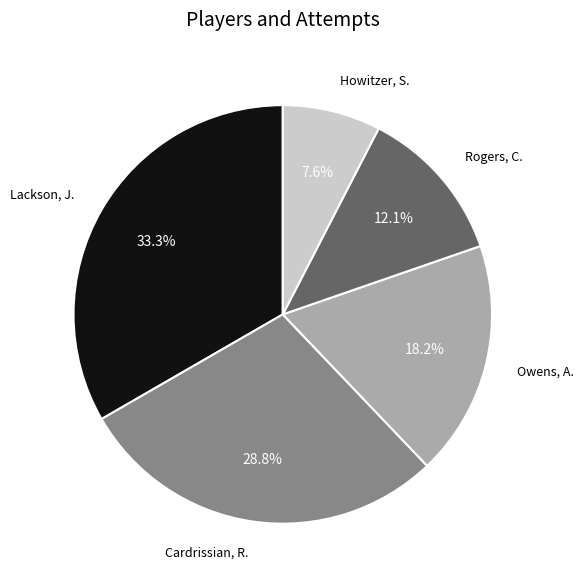

Is there a majority slice in this chart?

No